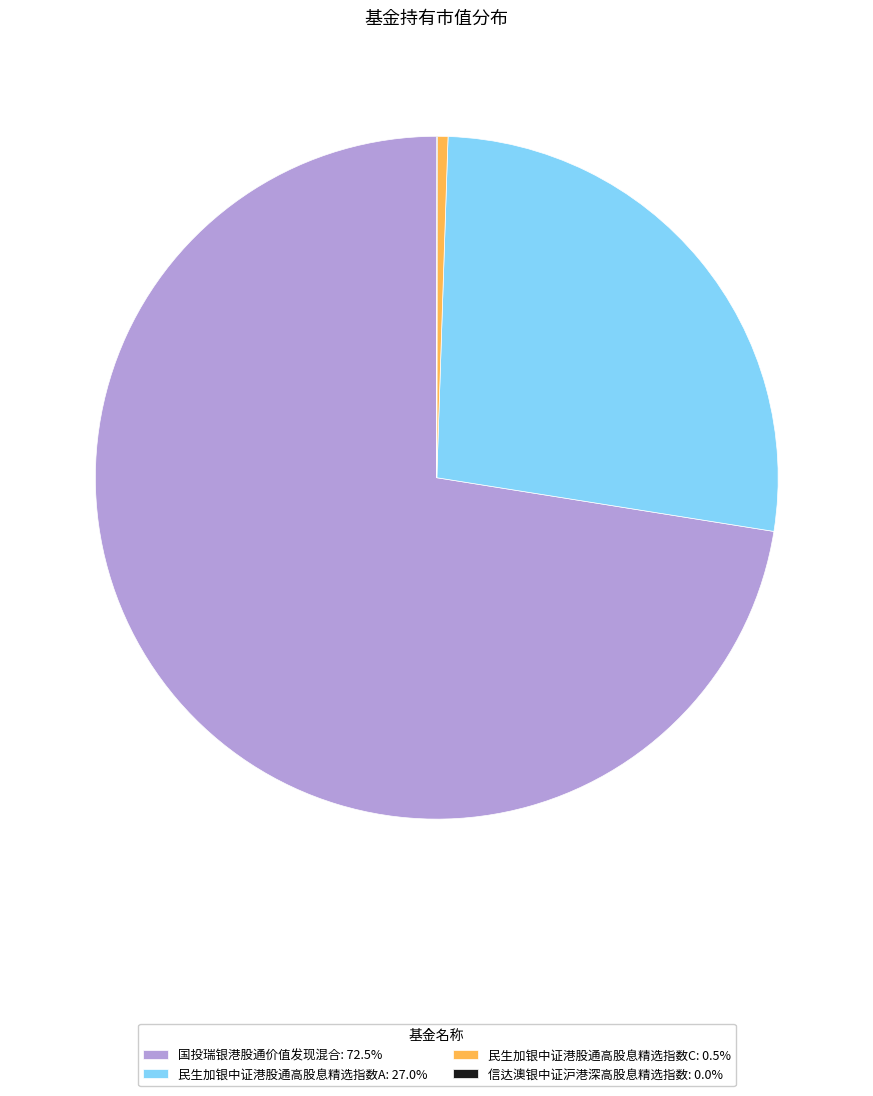

Does 民生加银中证港股通高股息精选指数C: 0.5% account for over 50% of the chart?

No